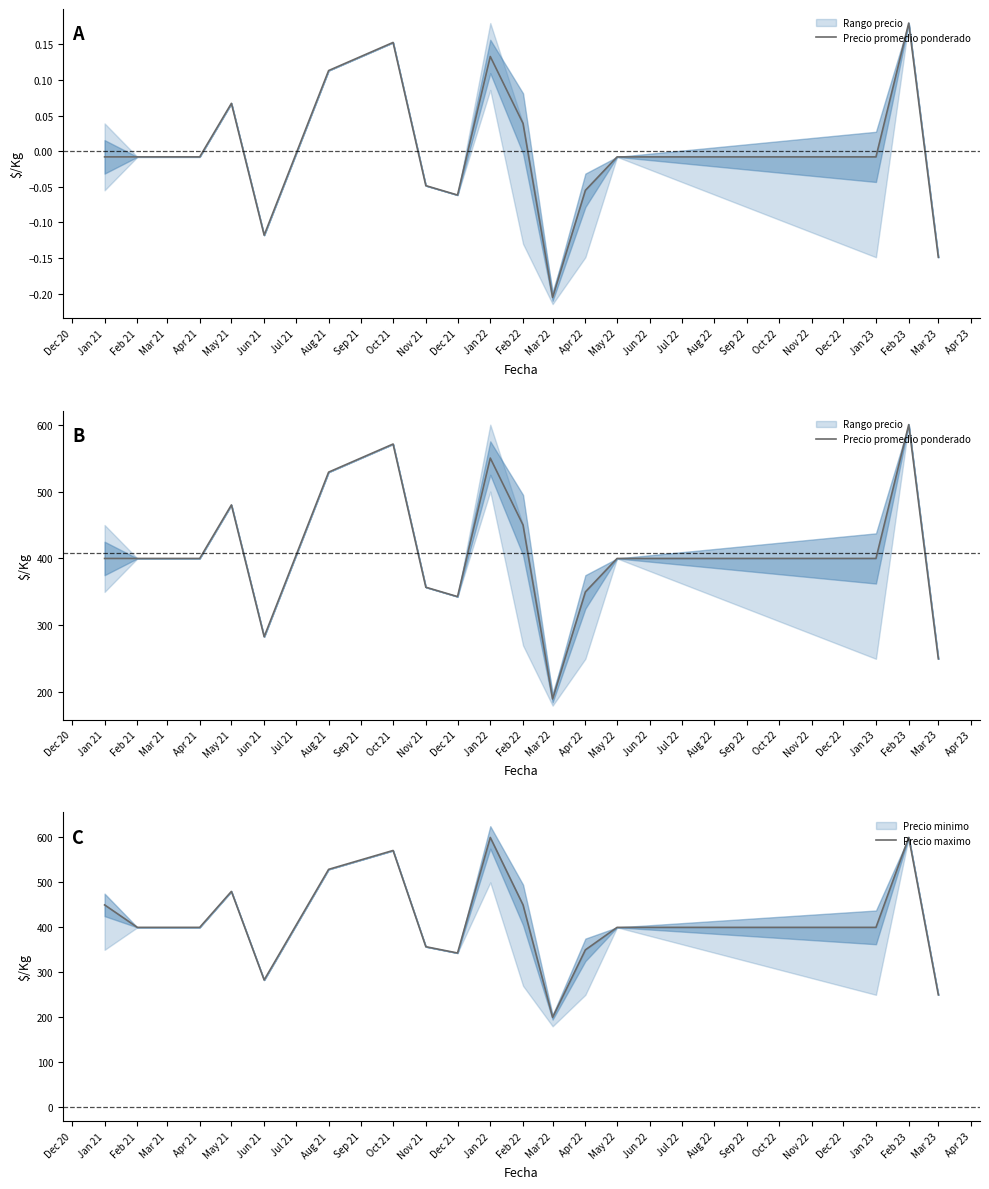

How many lines are shown in the chart?

2